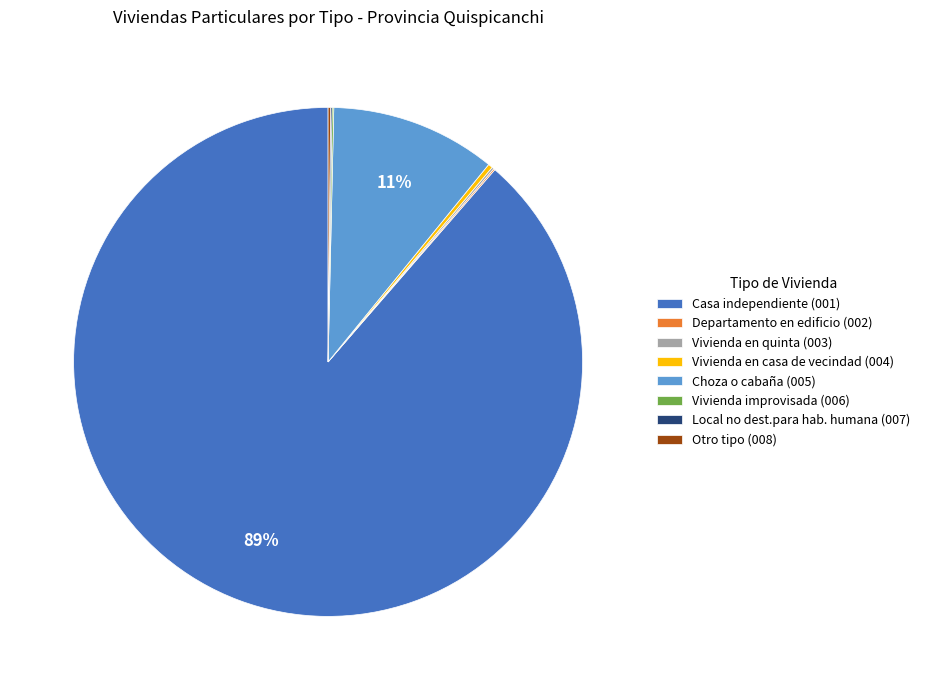

Combined, do Choza o cabaña (005) and Vivienda en casa de vecindad (004) account for over 50%?

No